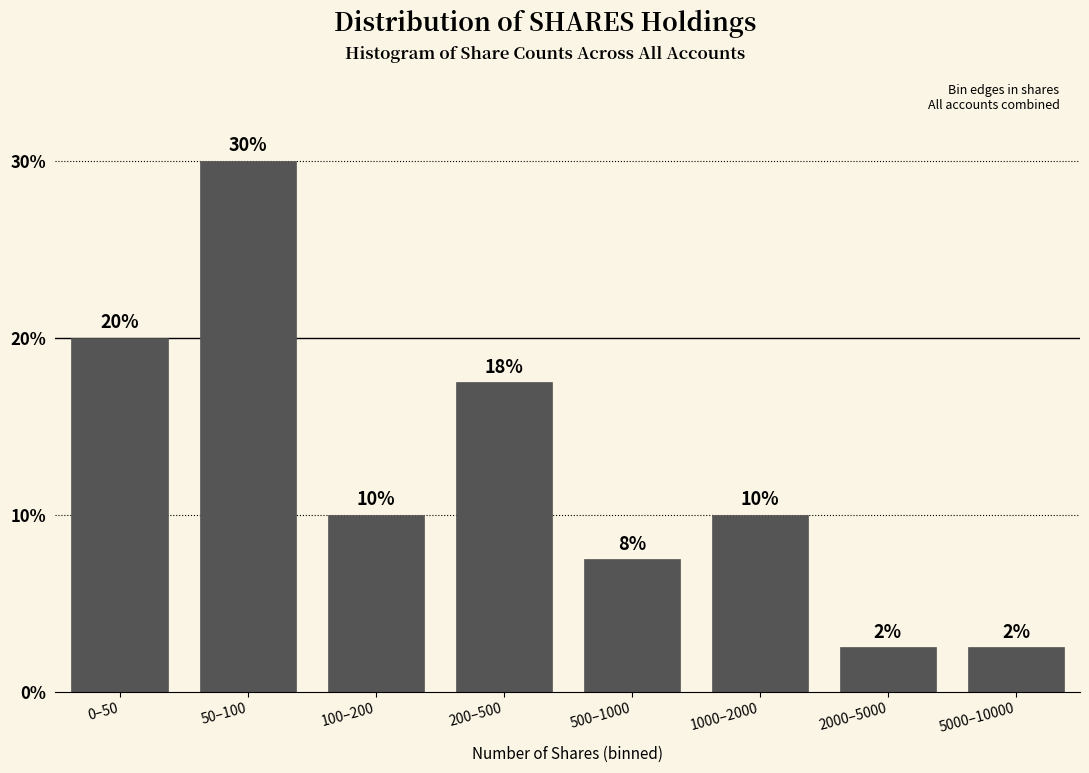

Between 1000–2000 and 5000–10000, which is larger?

1000–2000